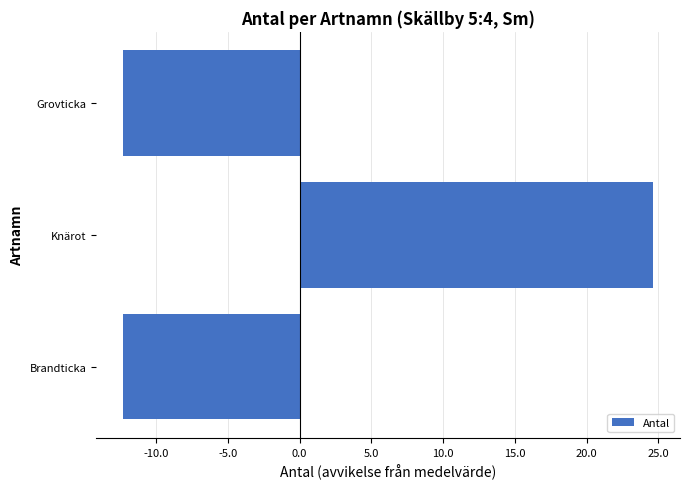

What is the minimum value shown in the chart?

-12.3